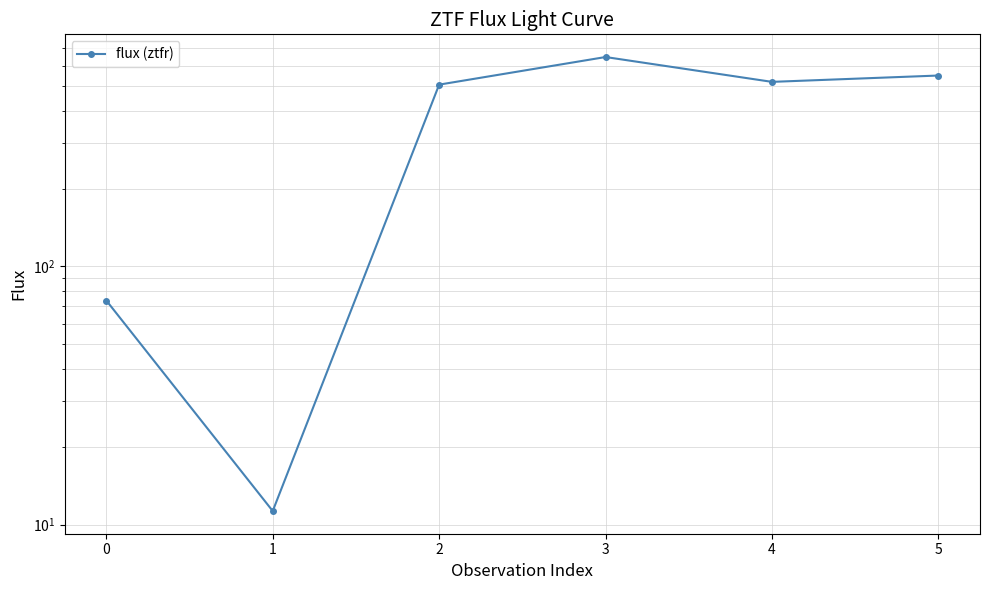

At which label is the value closest to 329?

2